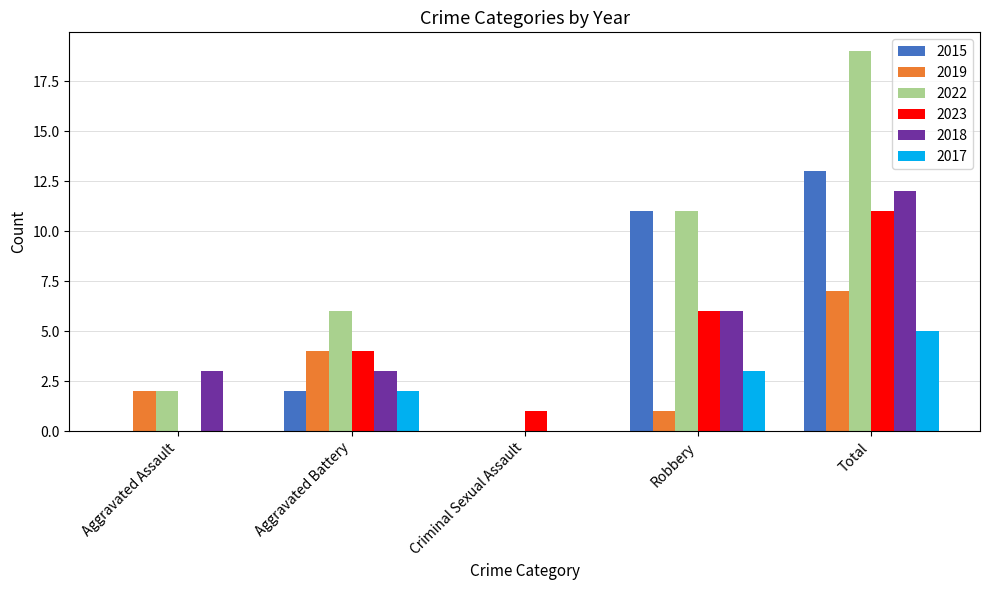

At which label is 2022 closest to 9?

Robbery